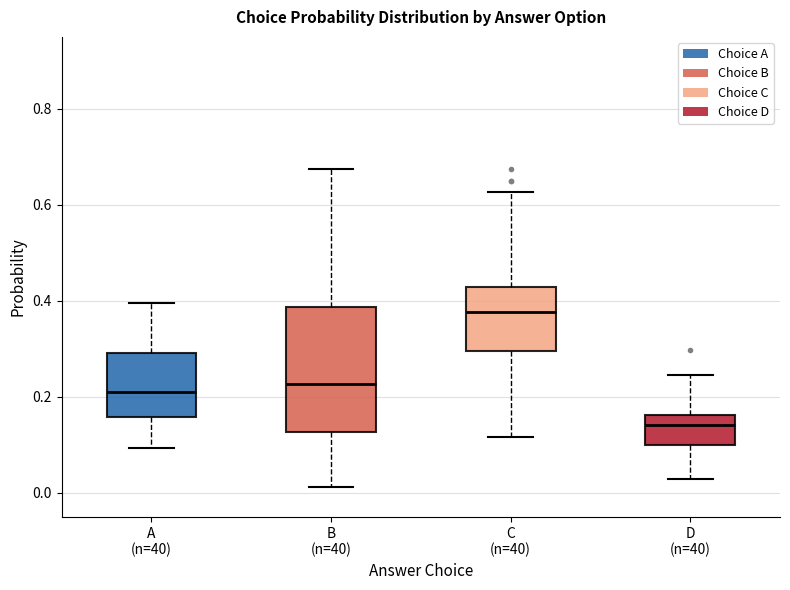

Which box's median line is the highest?

C (n=40)